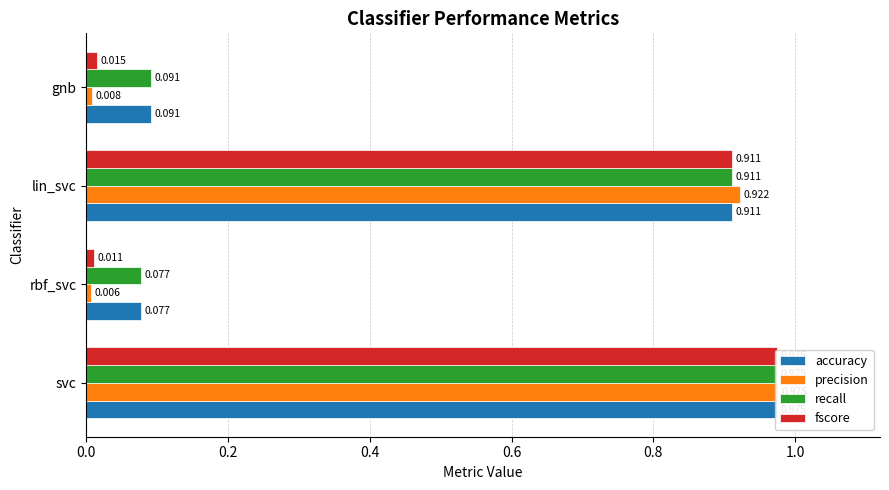

True or false: fscore has a value of 0.0 at rbf_svc.

False